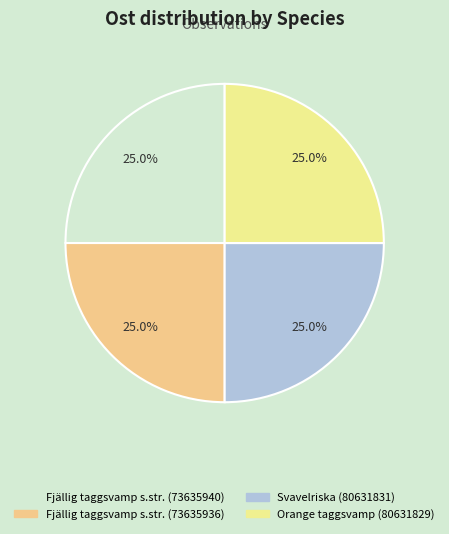

The Svavelriska (80631831) slice represents 25% of the pie. True or false?

True